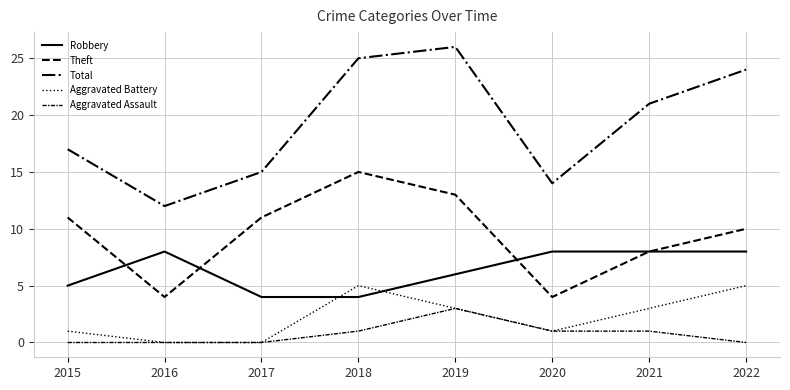

Reading left to right, what are all the values shown in this chart?

Robbery: 2015=5	2016=8	2017=4	2018=4	2019=6	2020=8	2021=8	2022=8
Theft: 2015=11	2016=4	2017=11	2018=15	2019=13	2020=4	2021=8	2022=10
Total: 2015=17	2016=12	2017=15	2018=25	2019=26	2020=14	2021=21	2022=24
Aggravated Battery: 2015=1	2016=0	2017=0	2018=5	2019=3	2020=1	2021=3	2022=5
Aggravated Assault: 2015=0	2016=0	2017=0	2018=1	2019=3	2020=1	2021=1	2022=0